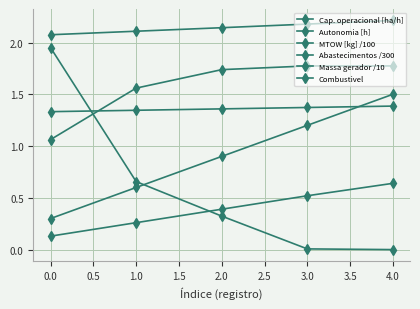

How many distinct data groups are displayed?

6